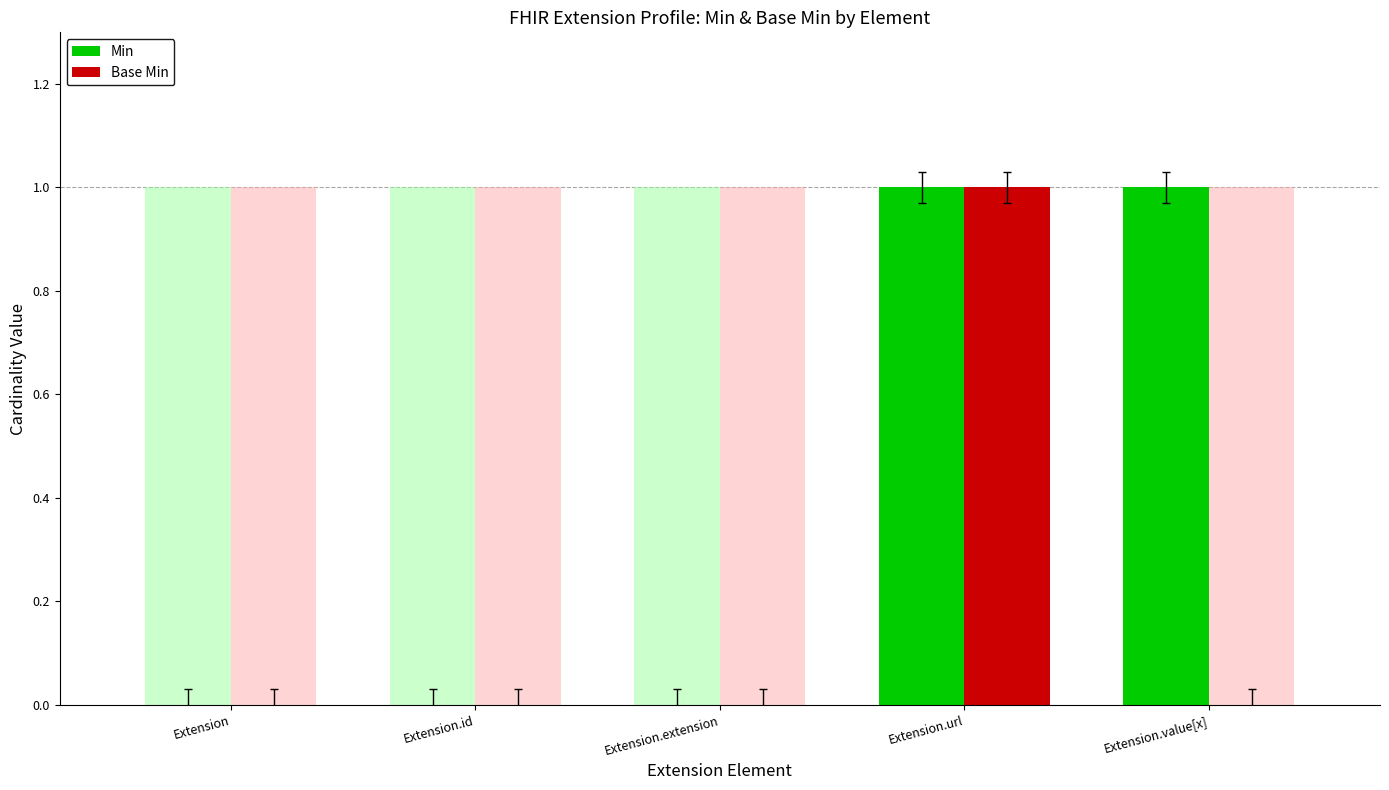

Are the bars grouped side by side (vs. stacked)?

Yes